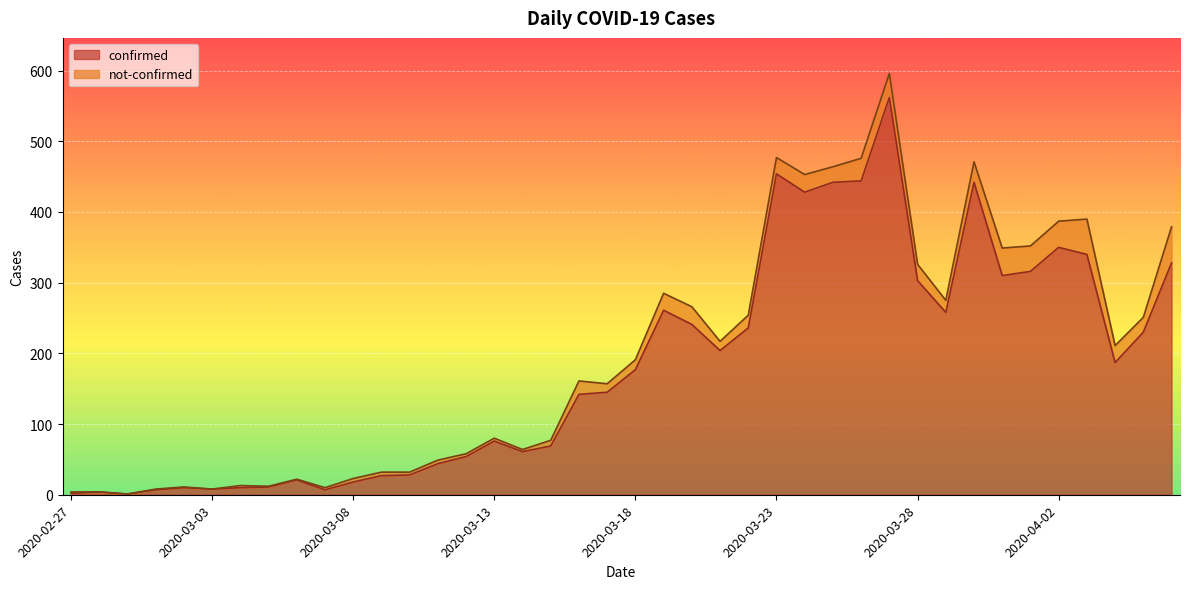

The chart shows a value of 47 at 2020-03-13. True or false?

False